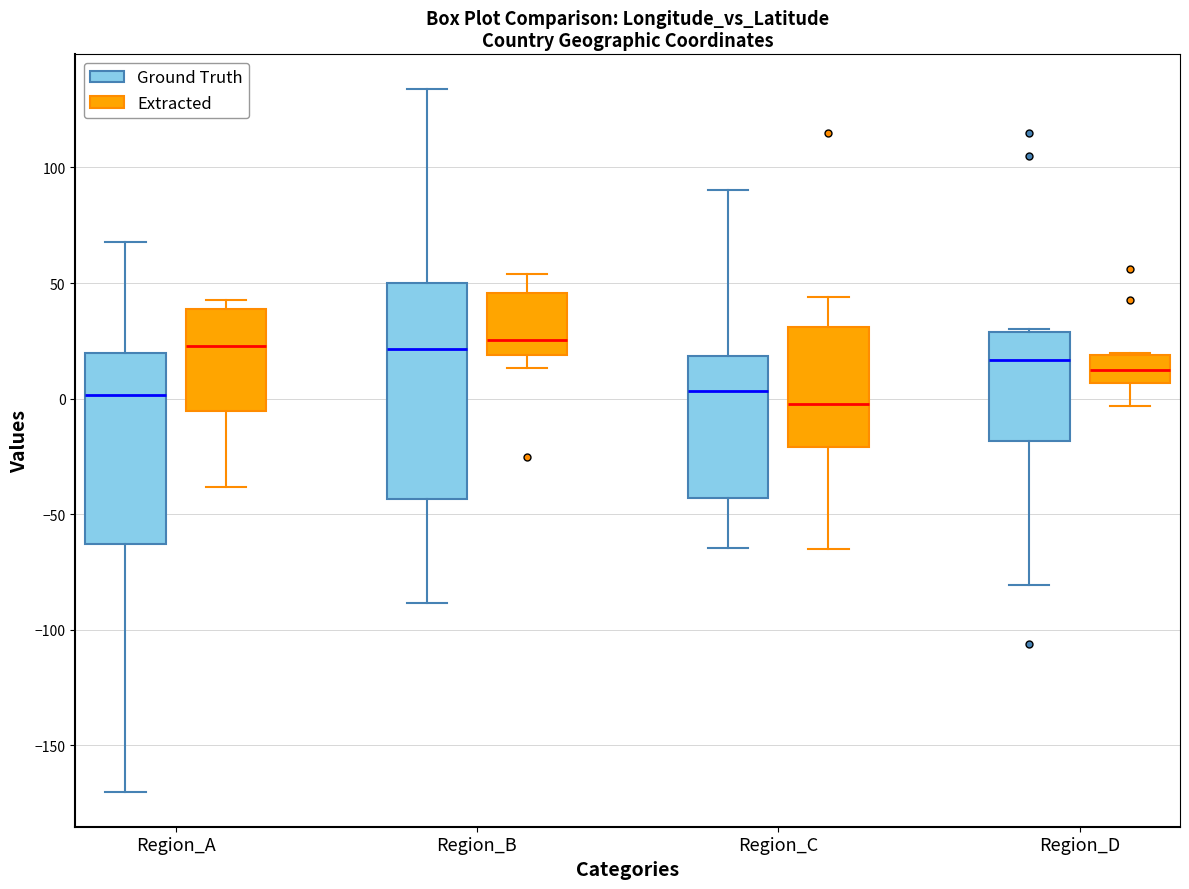

Which box is the tallest, from its lower edge to its upper edge?

Region_B (Ground Truth)